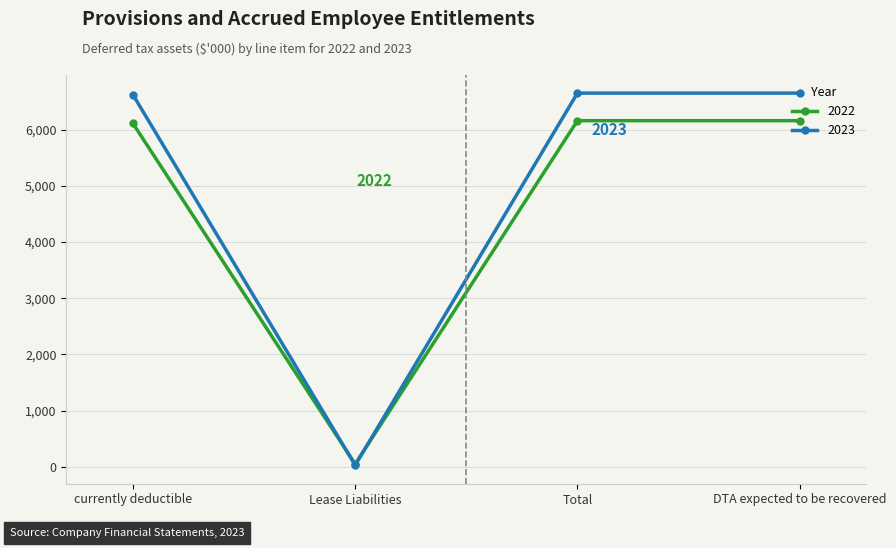

After their last crossing, which series has the higher values: 2022 or 2023?

2023